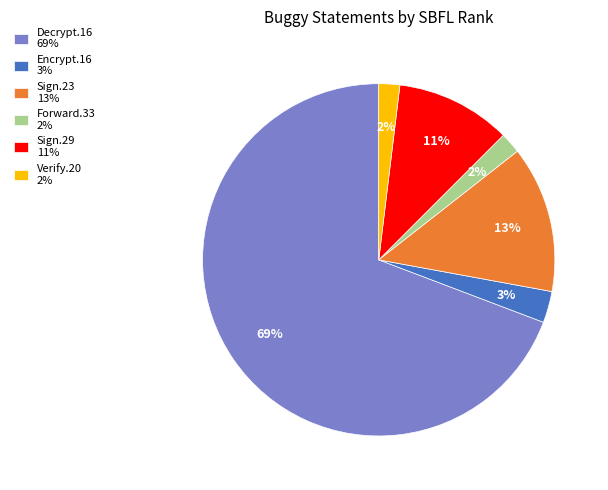

To the nearest percent, what is the difference between the largest and smallest slice percentages?

67%